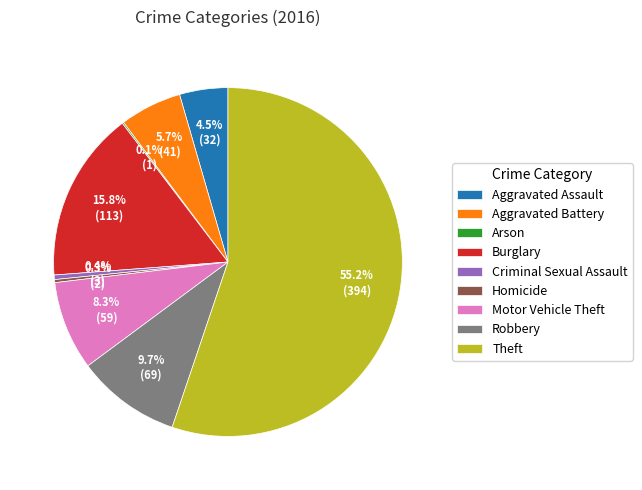

Is the sum of Robbery and Criminal Sexual Assault greater than half?

No